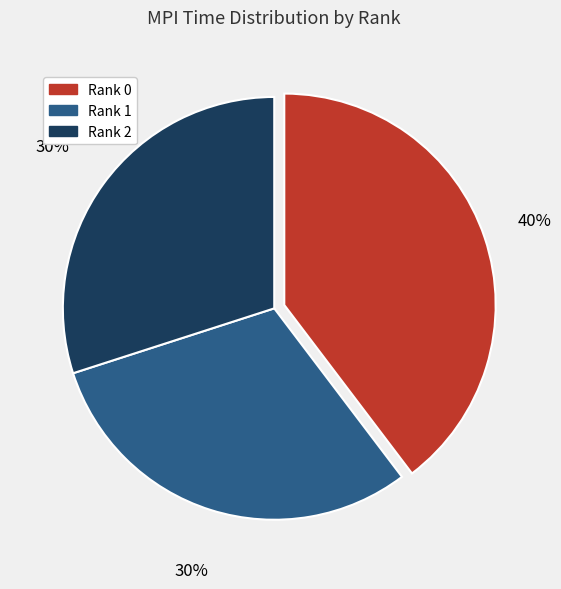

To the nearest percent, what is the combined percentage of Rank 1 and Rank 2?

60%